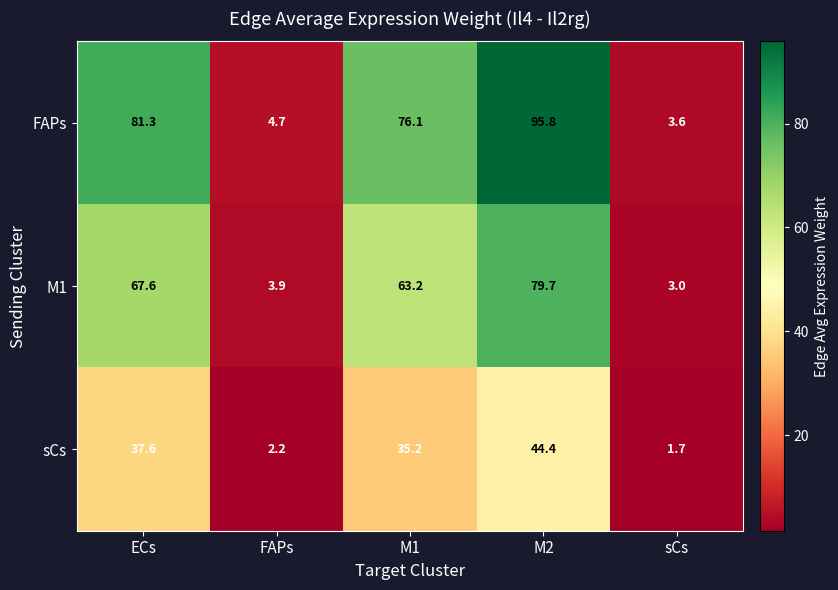

How many series are shown in this chart?

3